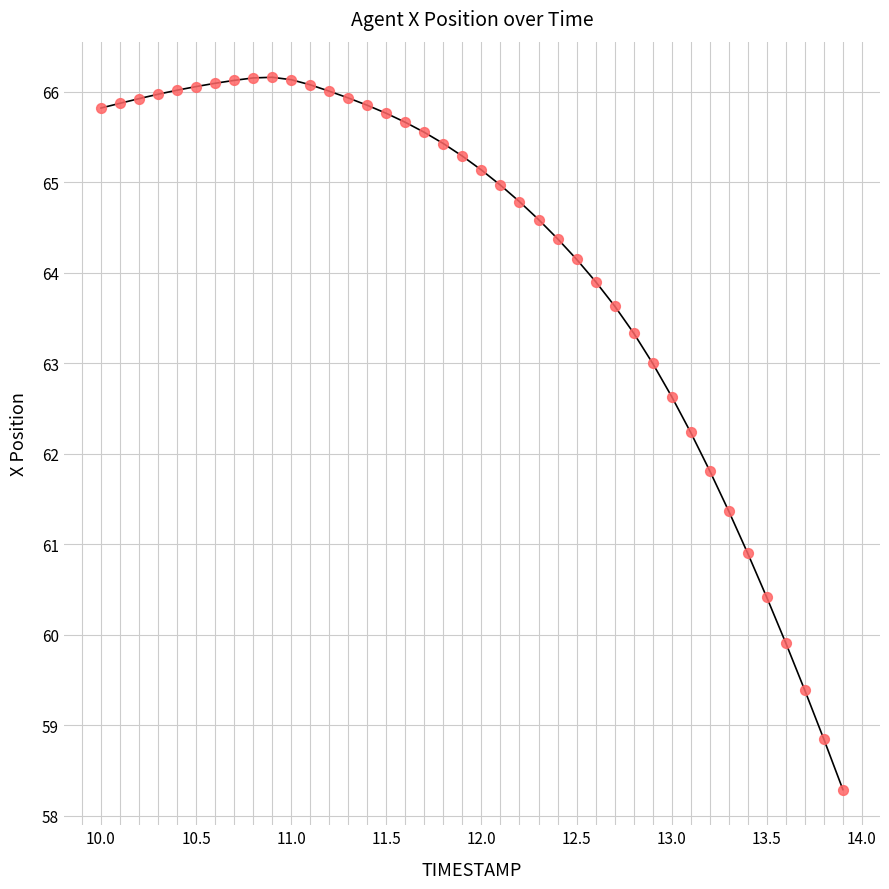

What is the difference between the maximum and minimum values?

7.9